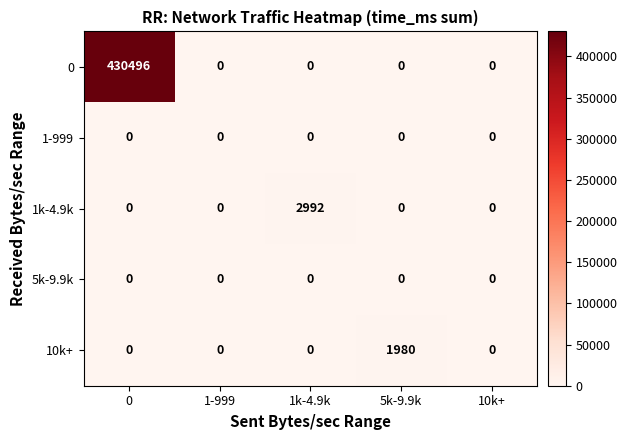

The value of 1k-4.9k at 1-999 is 0. True or false?

True